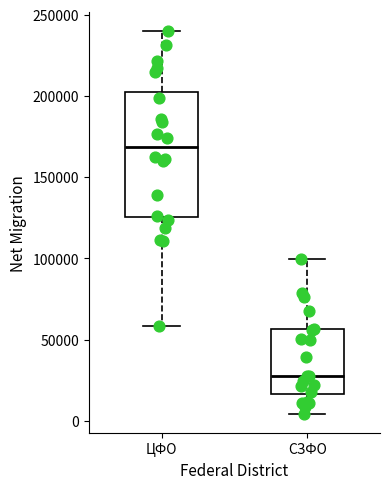

Which box's median line is the lowest?

СЗФО